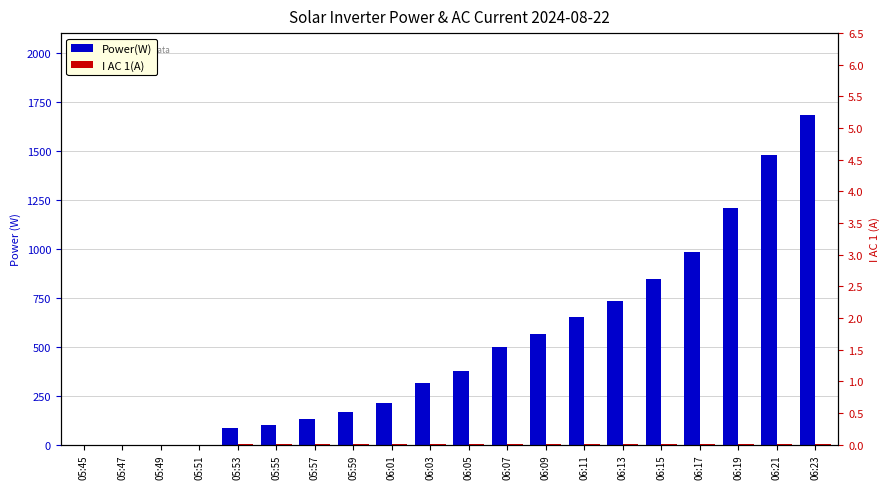

What is the maximum value shown in the chart?

1682.0